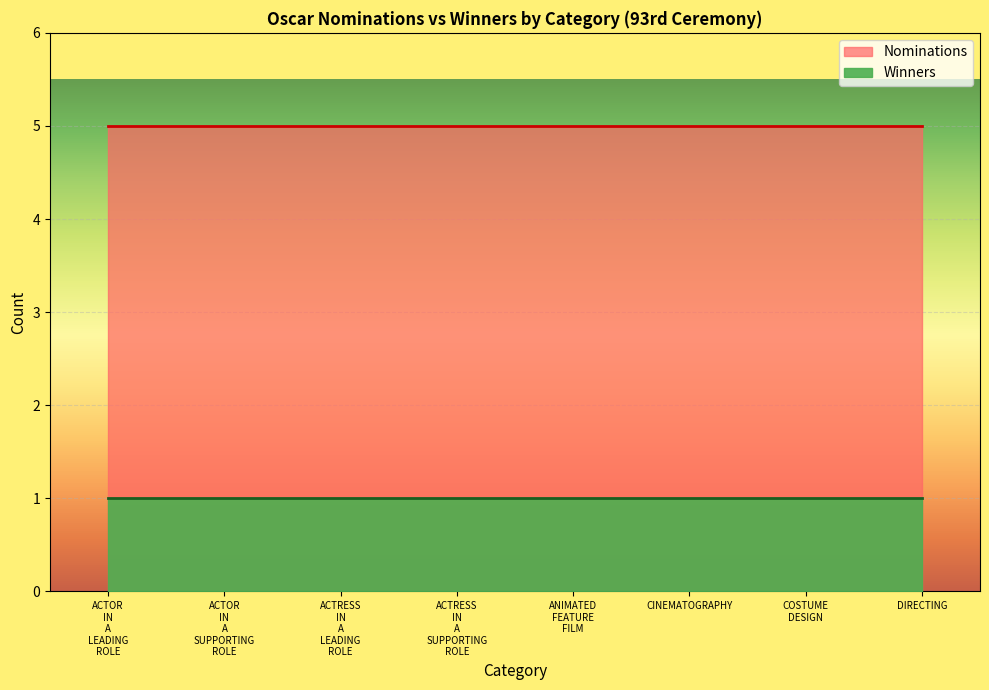

How many lines are shown in the chart?

2